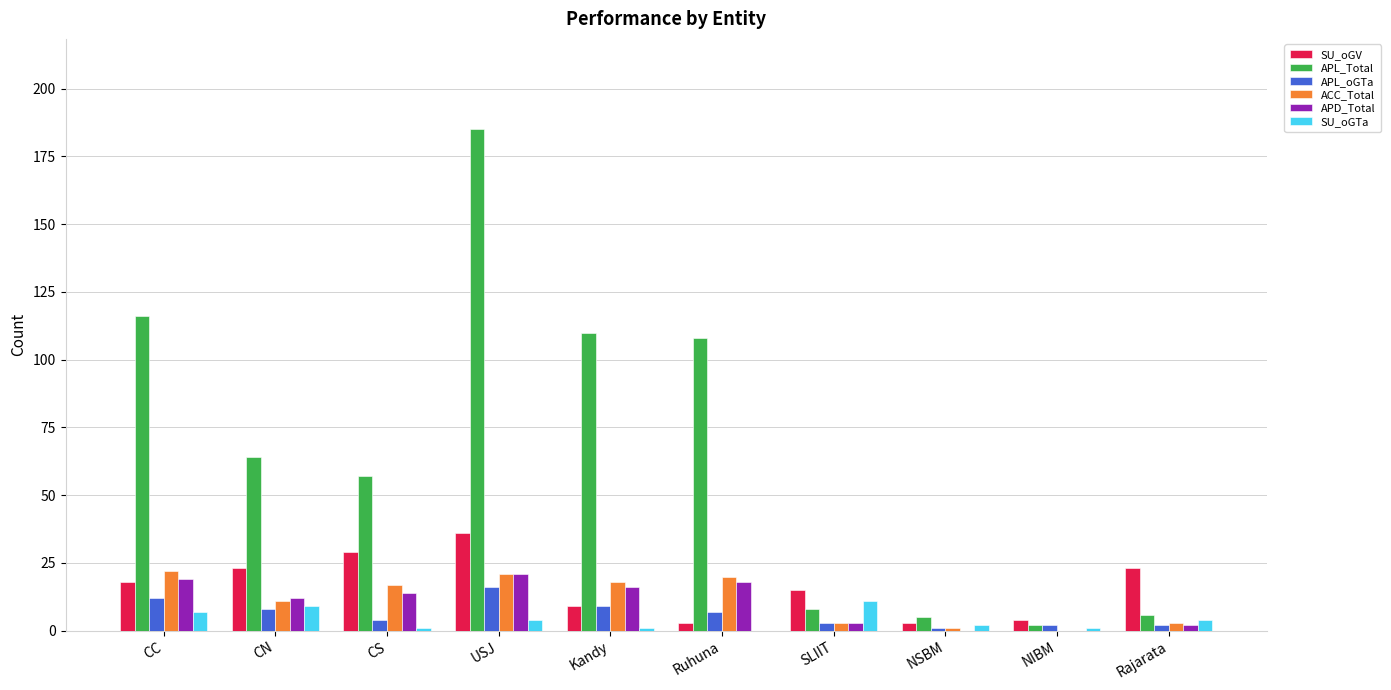

Which series changed the most between CC and SLIIT?

APL_Total